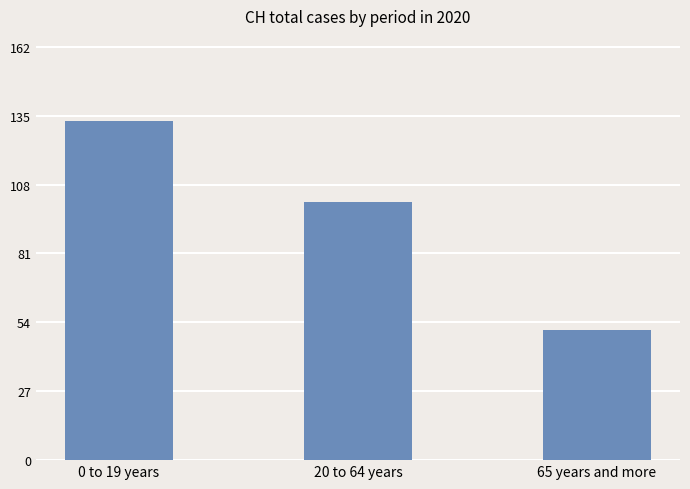

What is the label of the 2nd bar from the right?

20 to 64 years